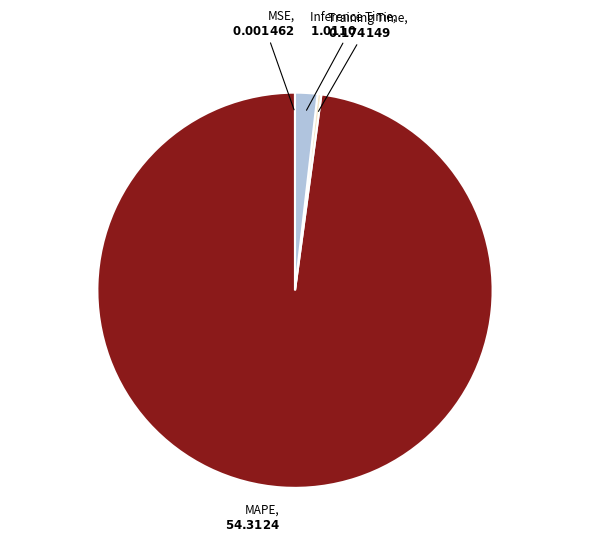

Is there any slice that represents more than half of the pie?

Yes